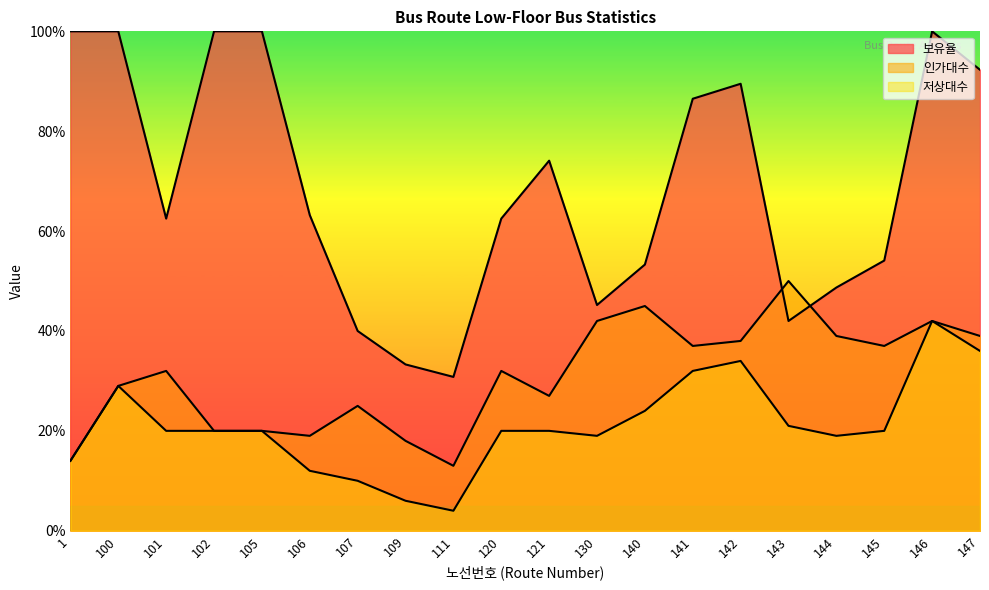

Which has a higher value, 107 or 105?

105